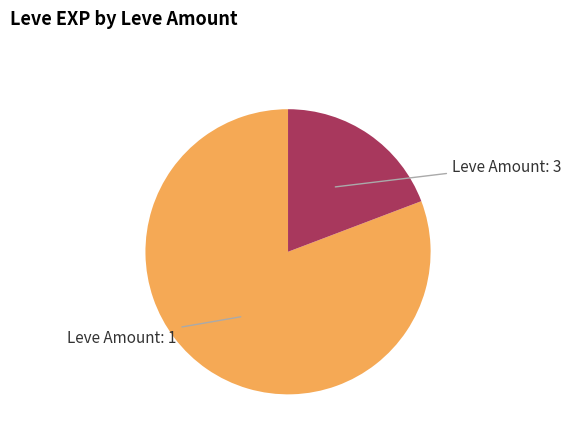

Is there any slice that represents more than half of the pie?

Yes